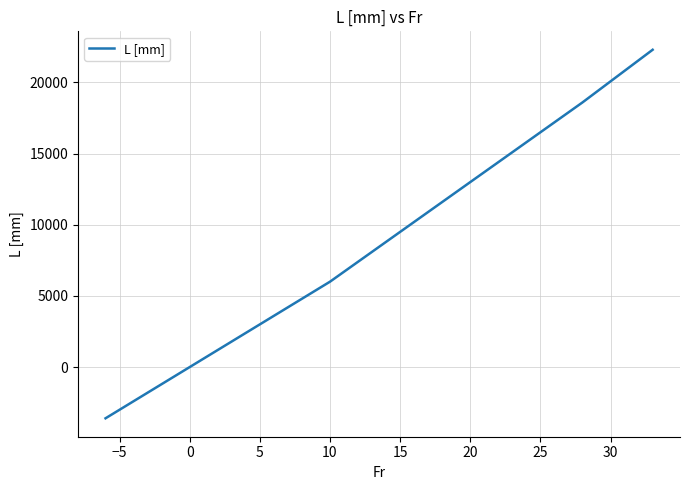

What is the greatest value displayed?

22300